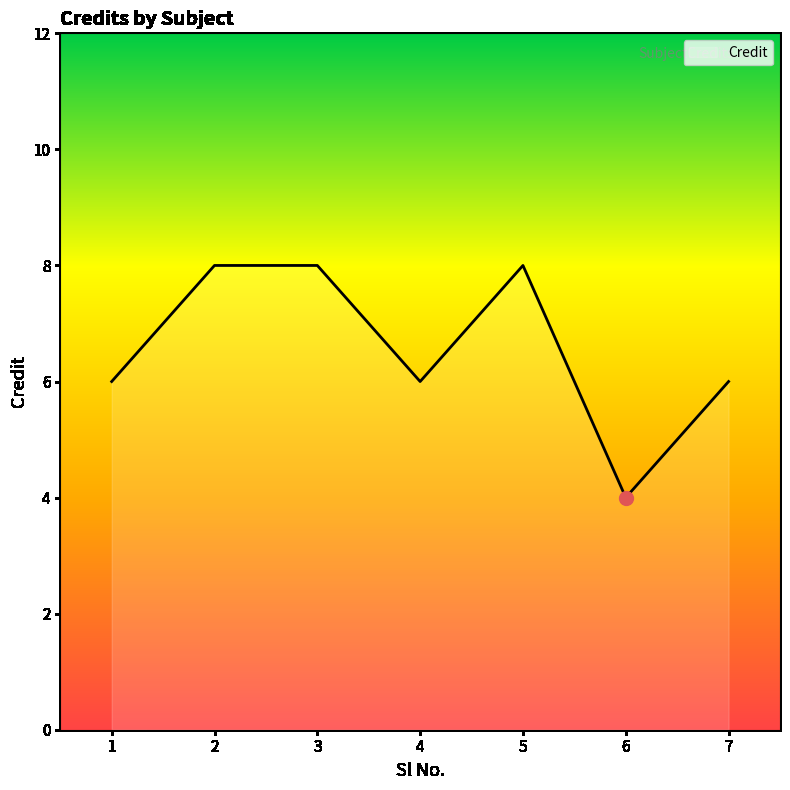

What is the maximum value shown in the chart?

8